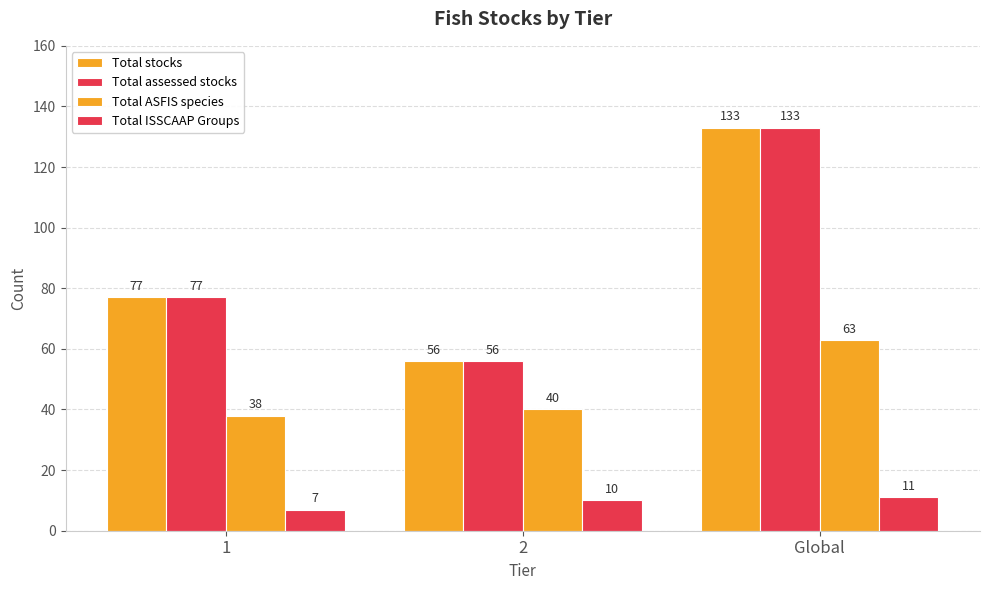

Count the Total assessed stocks values in the range 56 to 133.

3